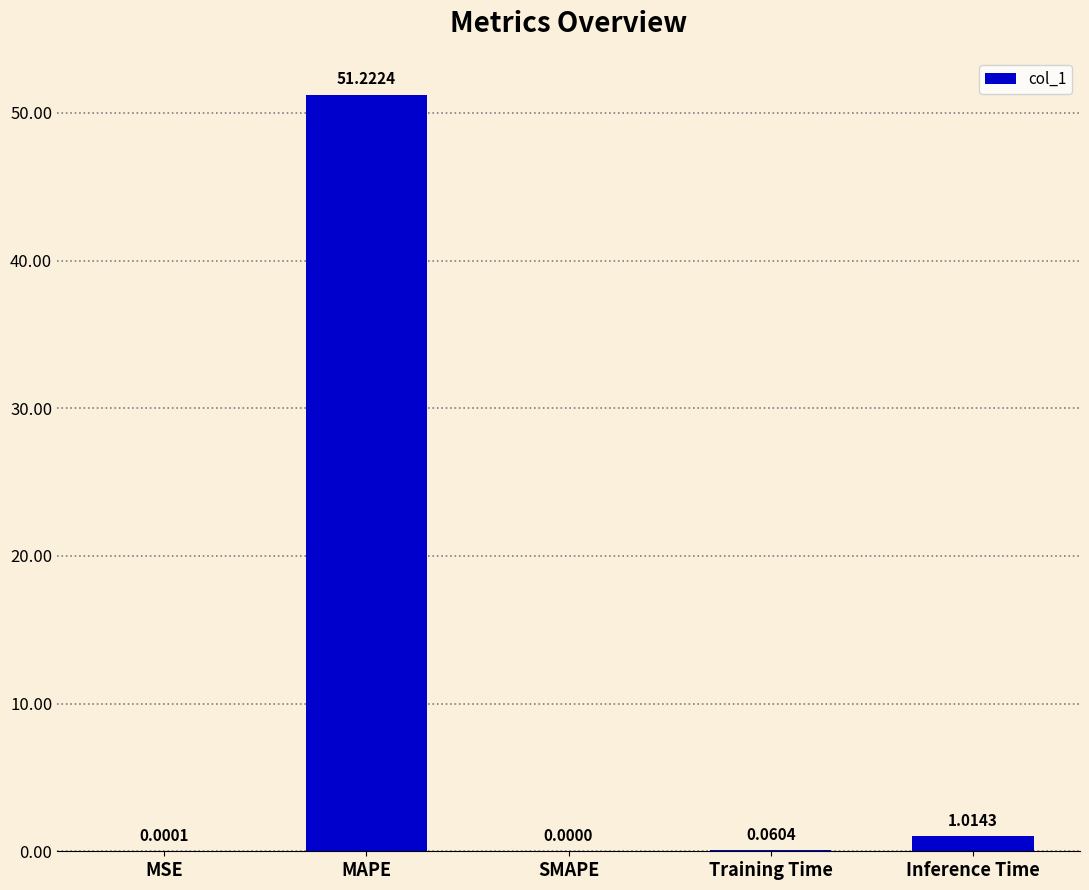

Between MAPE and MSE, which is larger?

MAPE